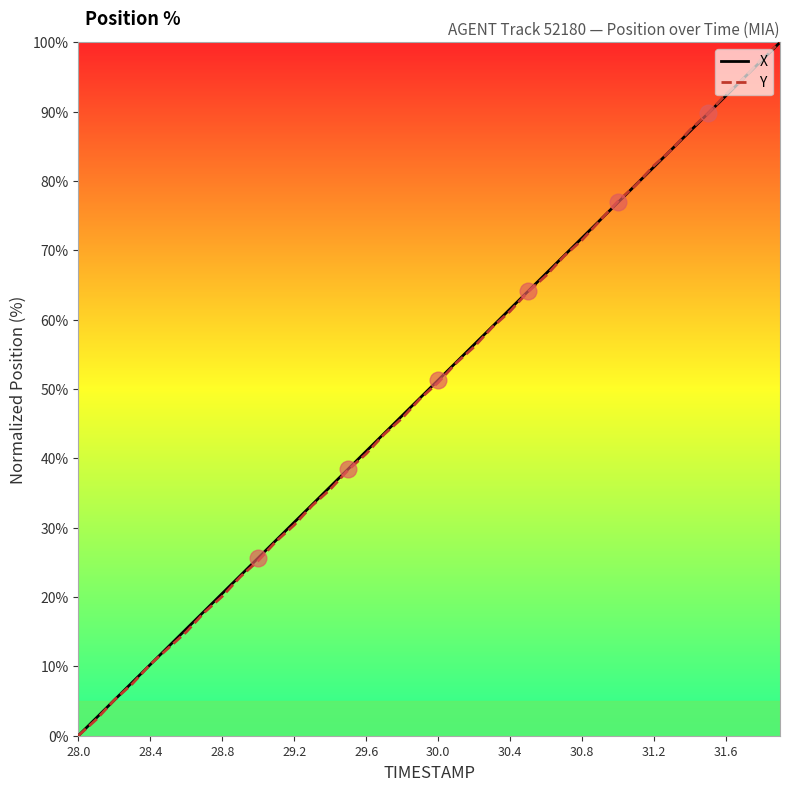

What is the average value of the X series?

50.0